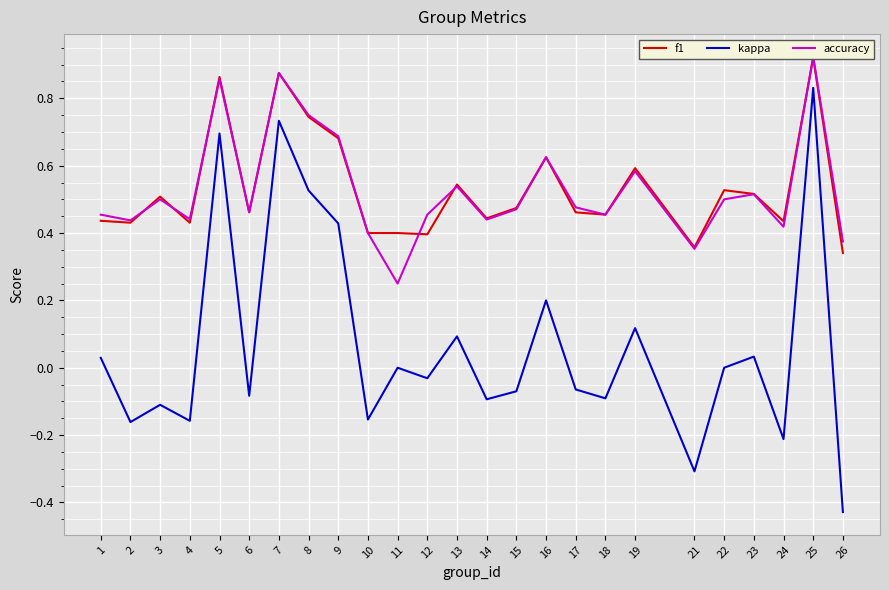

Is it true that kappa equals 0.2 at 16?

True